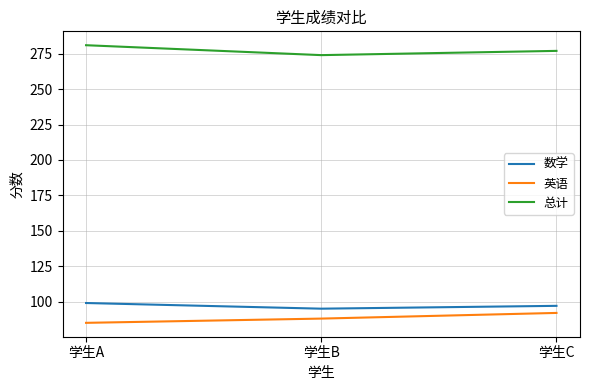

At 学生B, list the series in order from smallest to largest.

英语, 数学, 总计